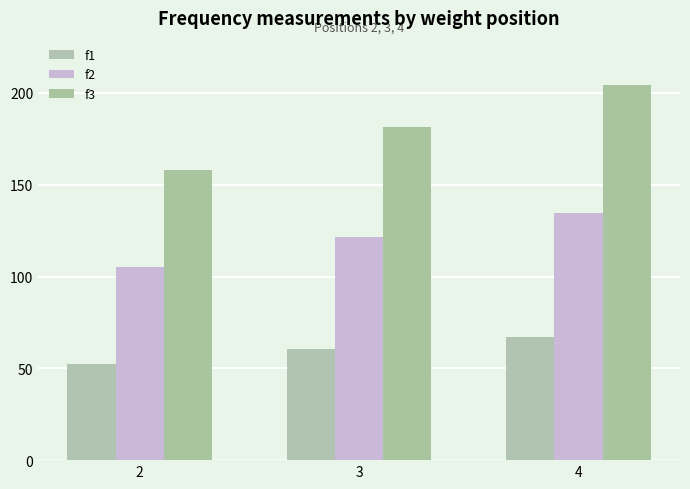

What is the spread (max minus min) of values at 3?

121.1